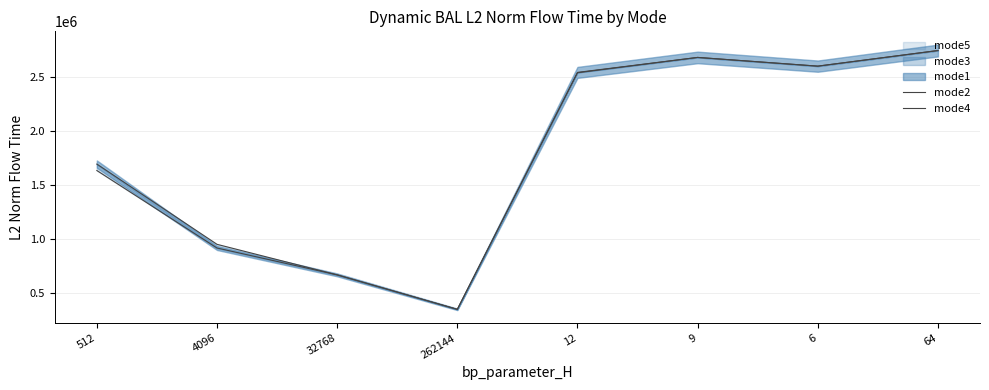

Read the mode4 value at 4096.

916850.1